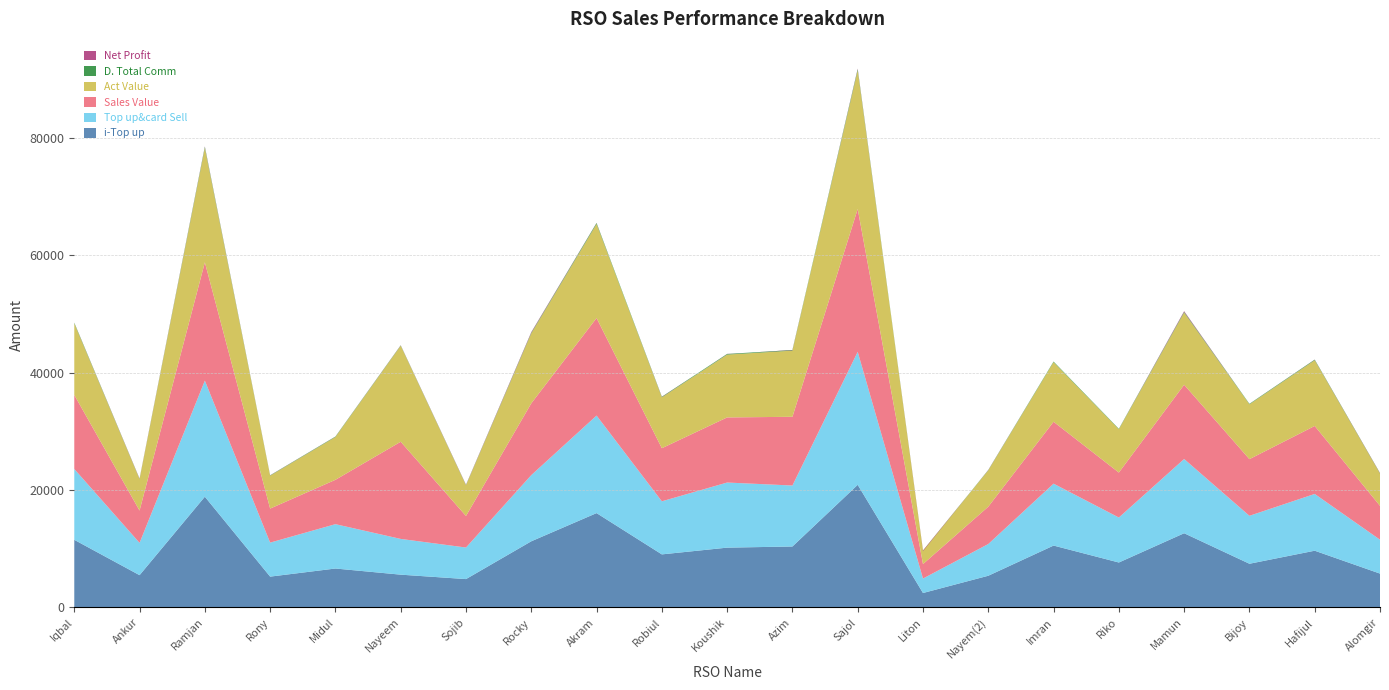

Reading left to right, extract all data points from this chart.

i-Top up: 11522.0	5501.0	18864.0	5253.0	6633.0	5587.0	4834.0	11269.0	16070.0	9040.0	10188.0	10384.0	20888.0	2463.0	5402.0	10542.0	7658.0	12642.0	7445.0	9667.0	5769.0
Top up&card Sell: 12062.0	5501.0	19764.0	5793.0	7553.0	6087.0	5374.0	11269.0	16610.0	9040.0	11088.0	10384.0	22648.0	2463.0	5402.0	10542.0	7658.0	12642.0	8165.0	9667.0	5769.0
Sales Value: 12608.0	5501.0	20146.0	5793.0	7553.0	16547.0	5374.0	12224.0	16610.0	9040.0	11088.0	11703.0	24331.0	2463.0	6357.0	10542.0	7658.0	12642.0	9648.0	11577.0	5769.0
Act Value: 12179.3	5349.7	19485.5	5600.7	7287.3	16350.6	5226.2	11914.1	16020.2	8671.4	10700.1	11270.4	23588.2	2275.3	6188.4	10152.1	7377.4	12294.3	9339.5	11200.2	5510.4
D. Total Comm: 114.6	52.3	187.8	55.0	71.8	57.8	51.1	107.1	157.8	85.9	105.3	98.6	215.2	23.4	51.3	100.1	72.8	120.1	77.6	91.8	54.8
Net Profit: 17.6	52.3	70.8	22.0	13.8	28.8	51.1	107.1	24.8	-34.1	22.3	-48.4	95.2	-96.6	31.3	0.1	2.8	120.1	-6.4	-19.2	-45.2